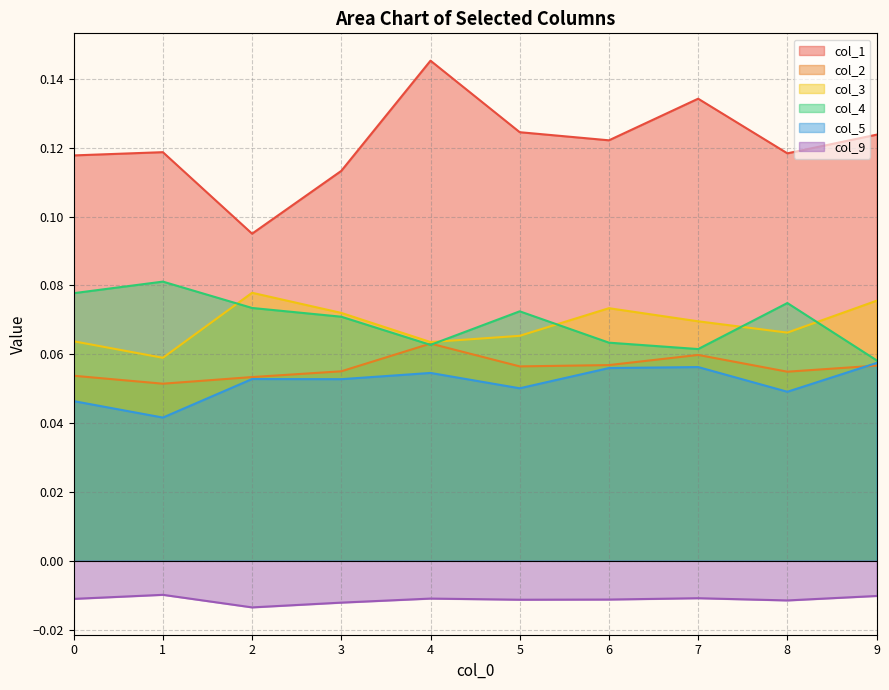

What is the value of the col_4 point at the 6th from the left?

0.1